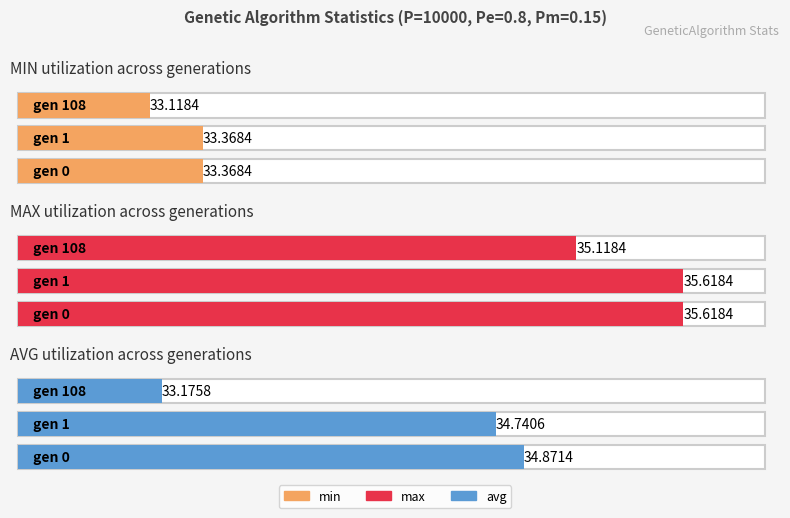

What value does the max series have at gen 0?

35.6